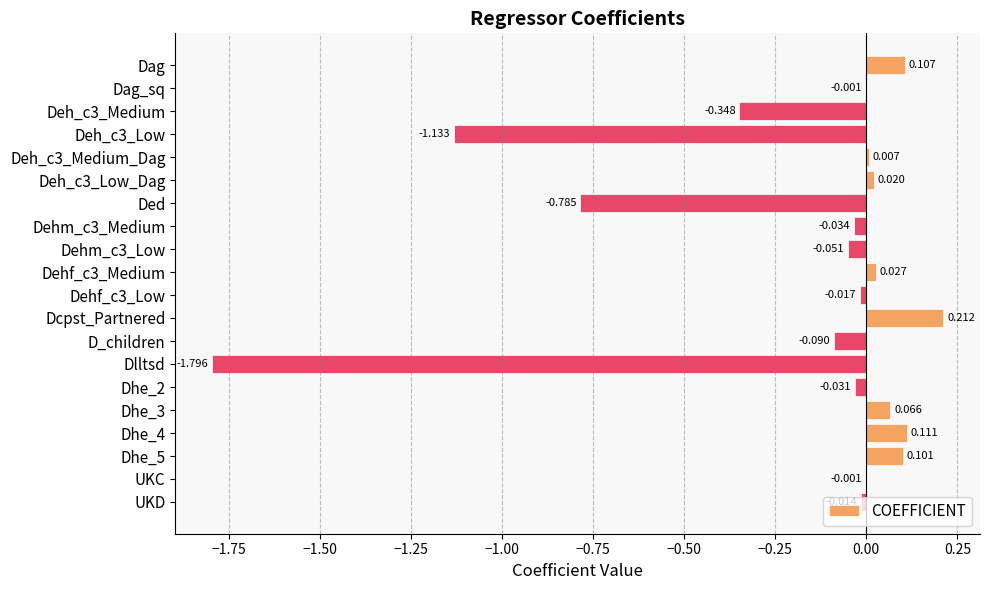

At which category does the chart reach its peak across all series?

Dcpst_Partnered